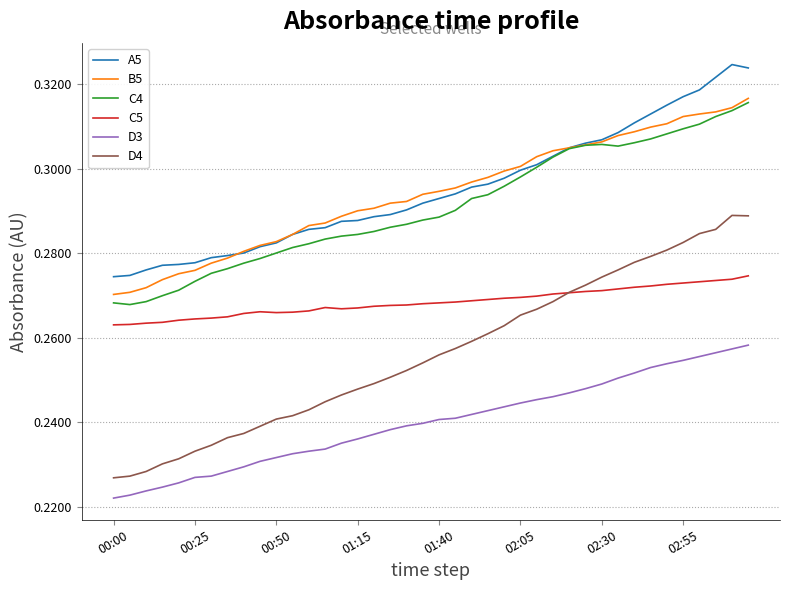

Which series has the largest range (max minus min)?

D4